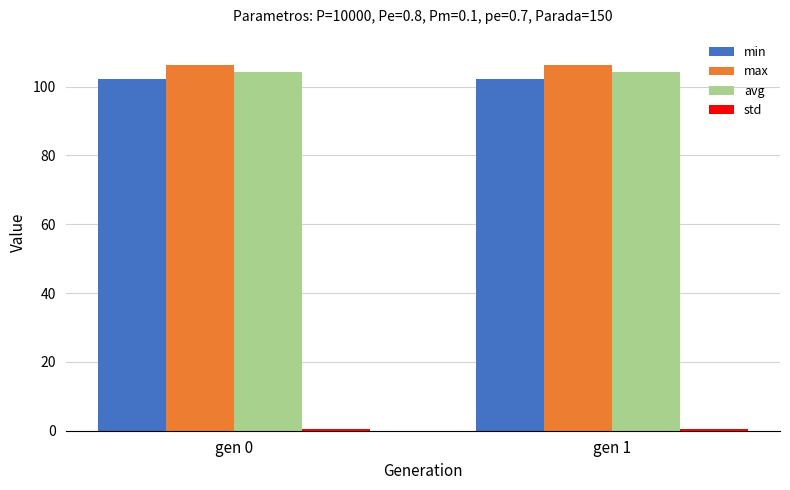

What is the sum of all min values?

204.4